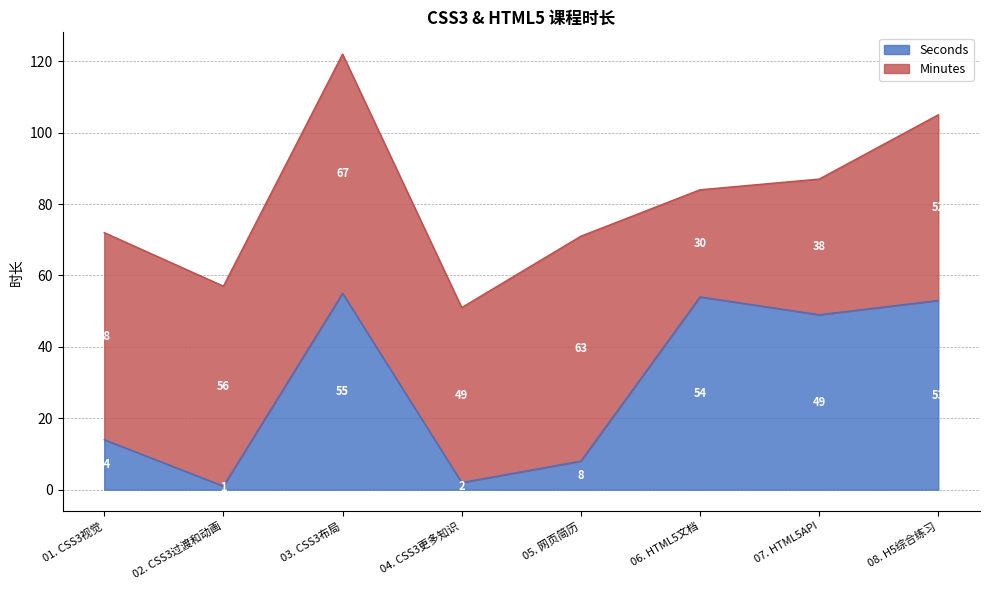

Where does the data first go above 49?

03. CSS3布局